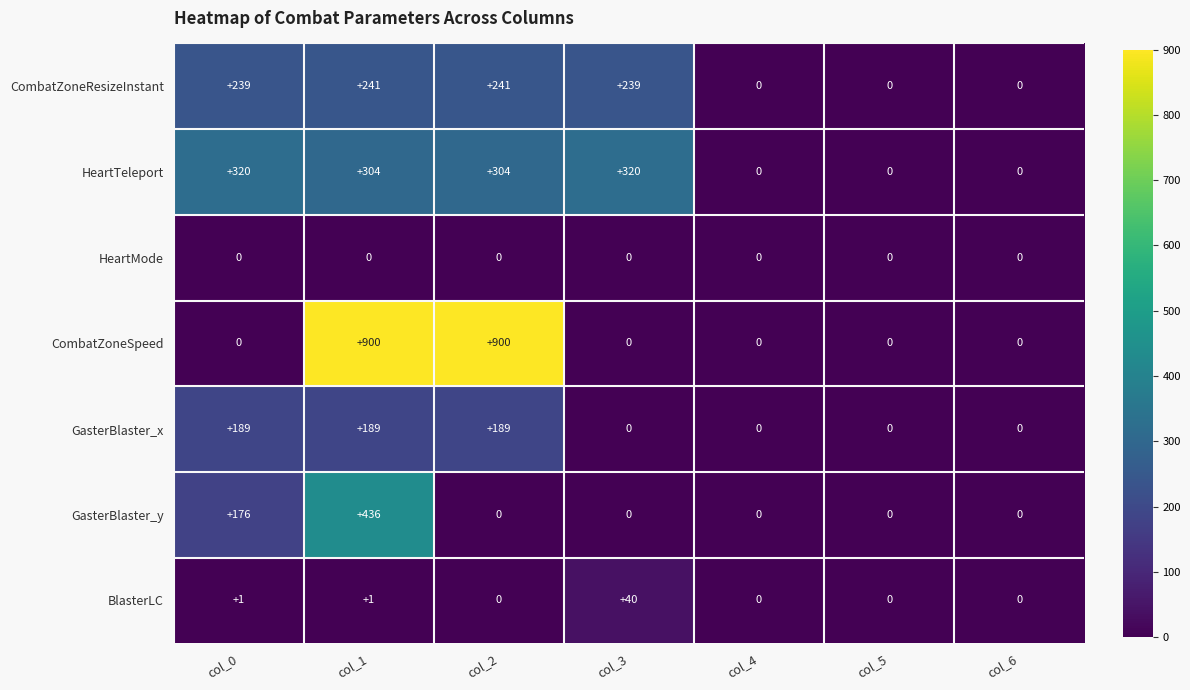

Between col_1 and col_4, which series saw the biggest shift?

CombatZoneSpeed